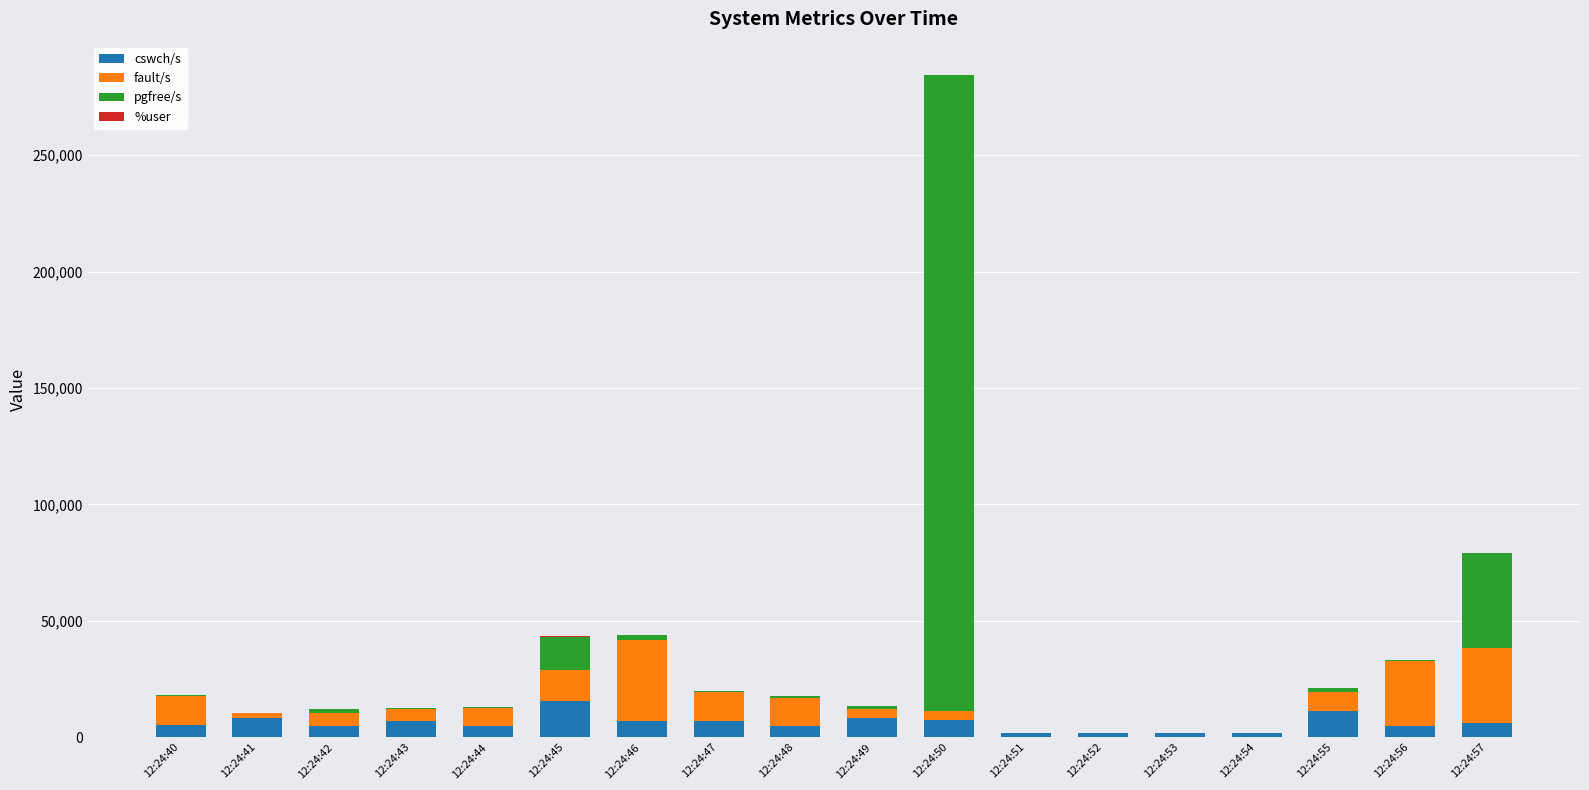

What is the total value across all series at 12:24:46?

44012.4